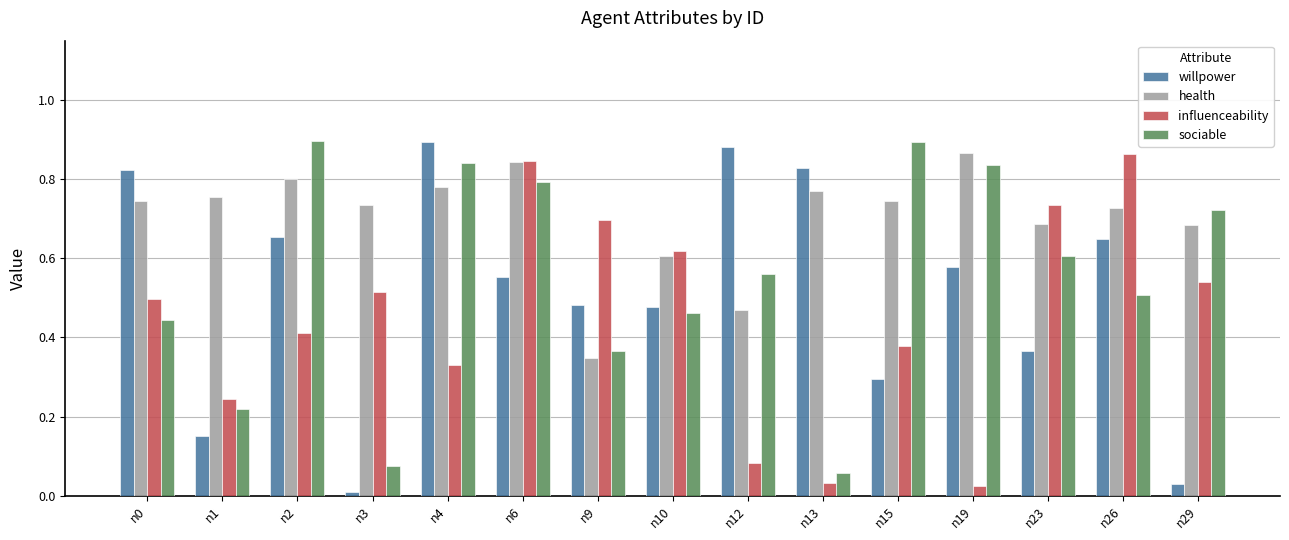

Is the value of sociable at n23 greater than the value of health at n19?

No